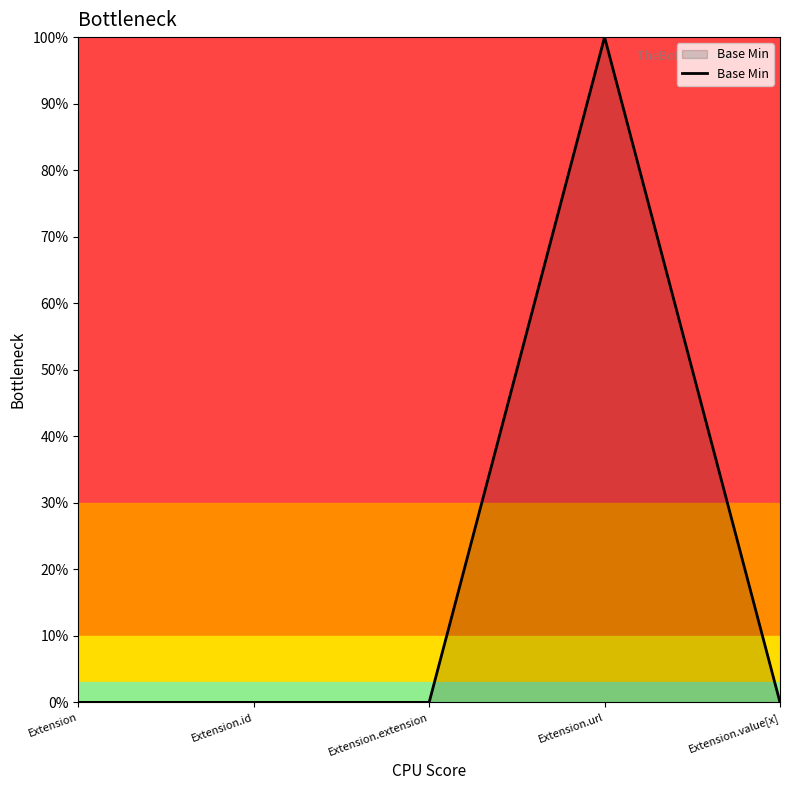

Does the chart have visible grid lines?

No